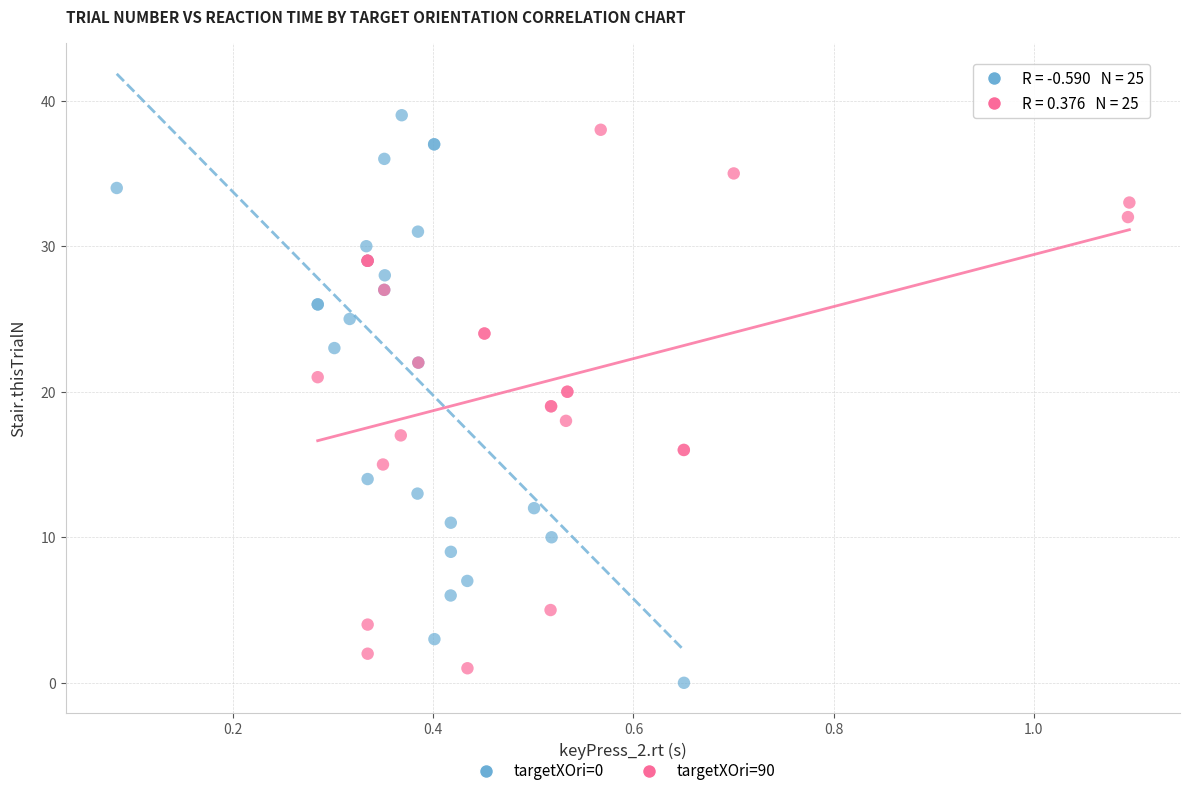

Which series contains the highest Y value?

targetXOri=0